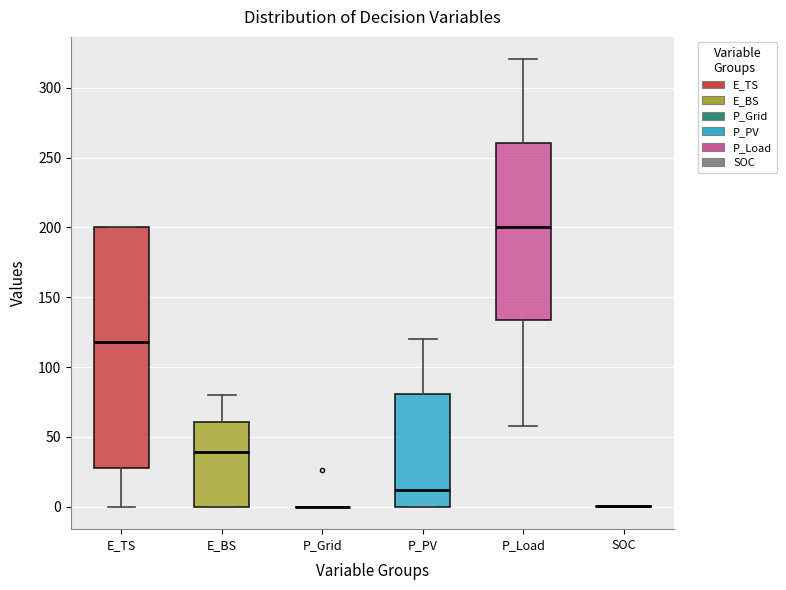

Where is the upper edge of the box for E_TS on the y-axis? The values are not printed on the chart, so give them approximately, as read against the axis.

200